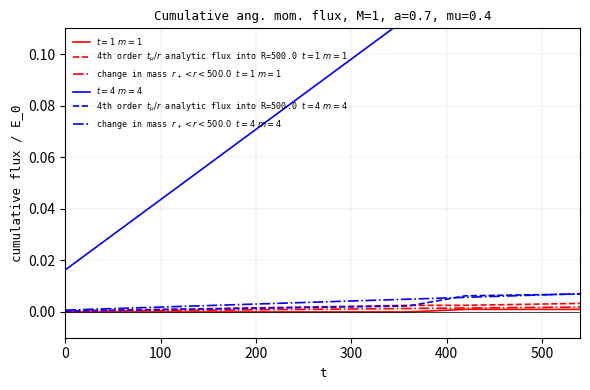

Is it true that change in mass $r_+ < r < 500.0$ $t=4\ m=4$ equals 0.0 at 0?

True